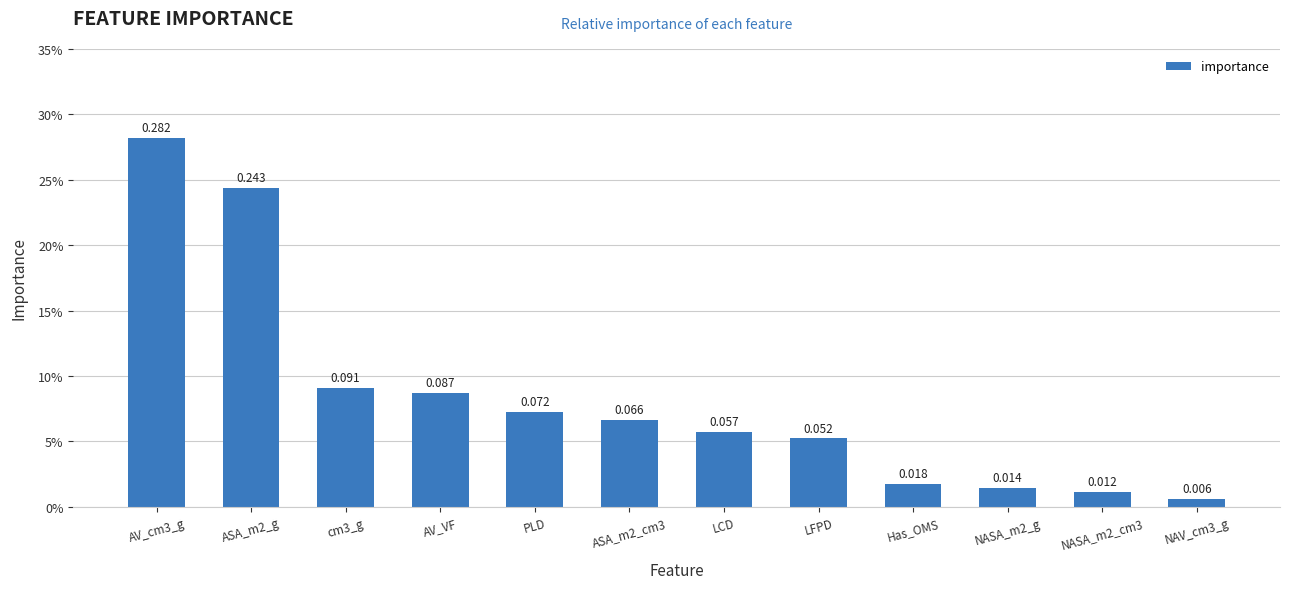

What is the greatest value displayed?

0.3